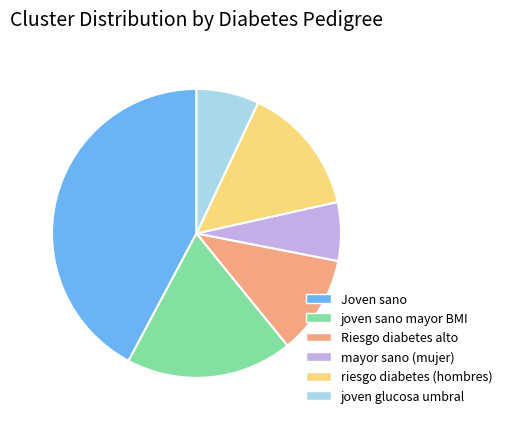

Is there a majority slice in this chart?

No